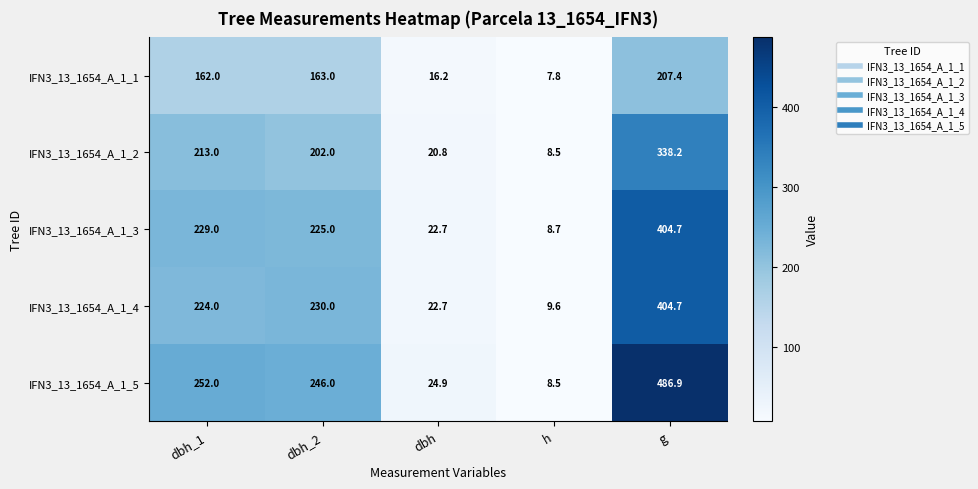

What is the difference between the maximum and second lowest values in the IFN3_13_1654_A_1_2 series?

317.4